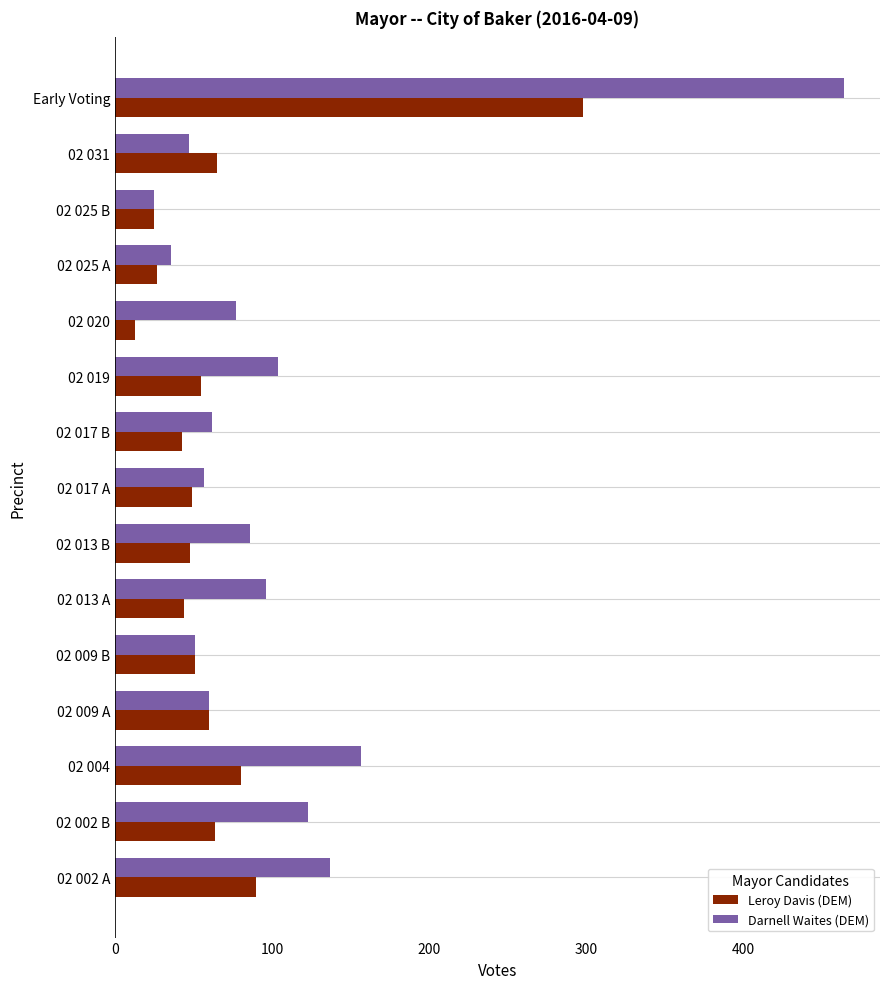

True or false: Darnell Waites (DEM) has a value of 77 at 02 020.

True